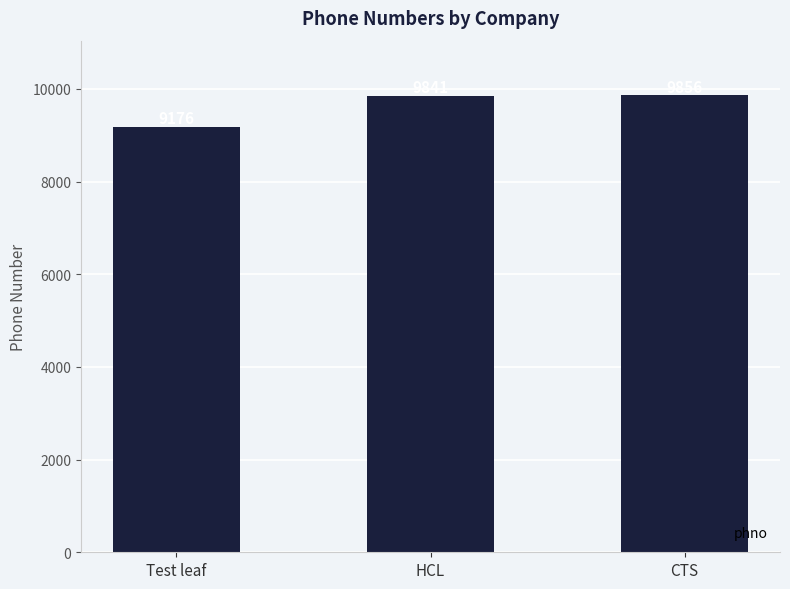

What is the label of the 1st bar from the left?

Test leaf